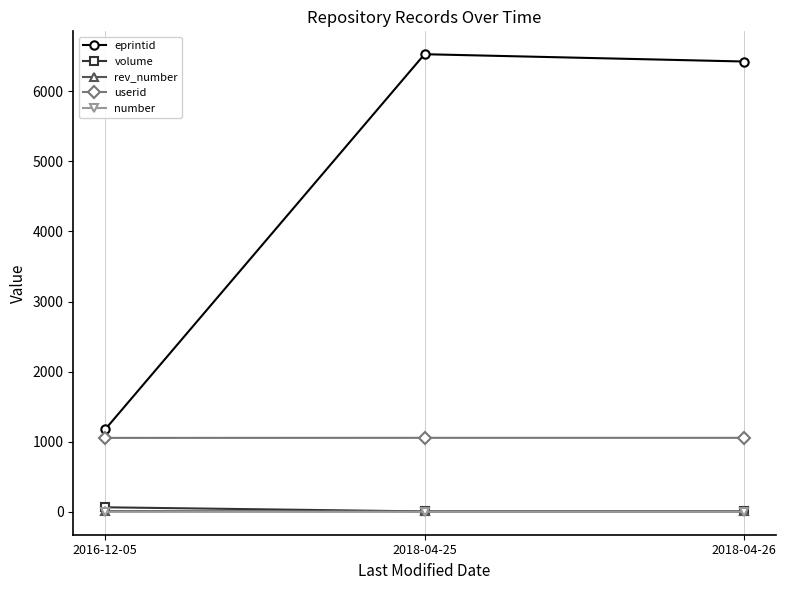

What is the total value across all series at 2016-12-05?

2307